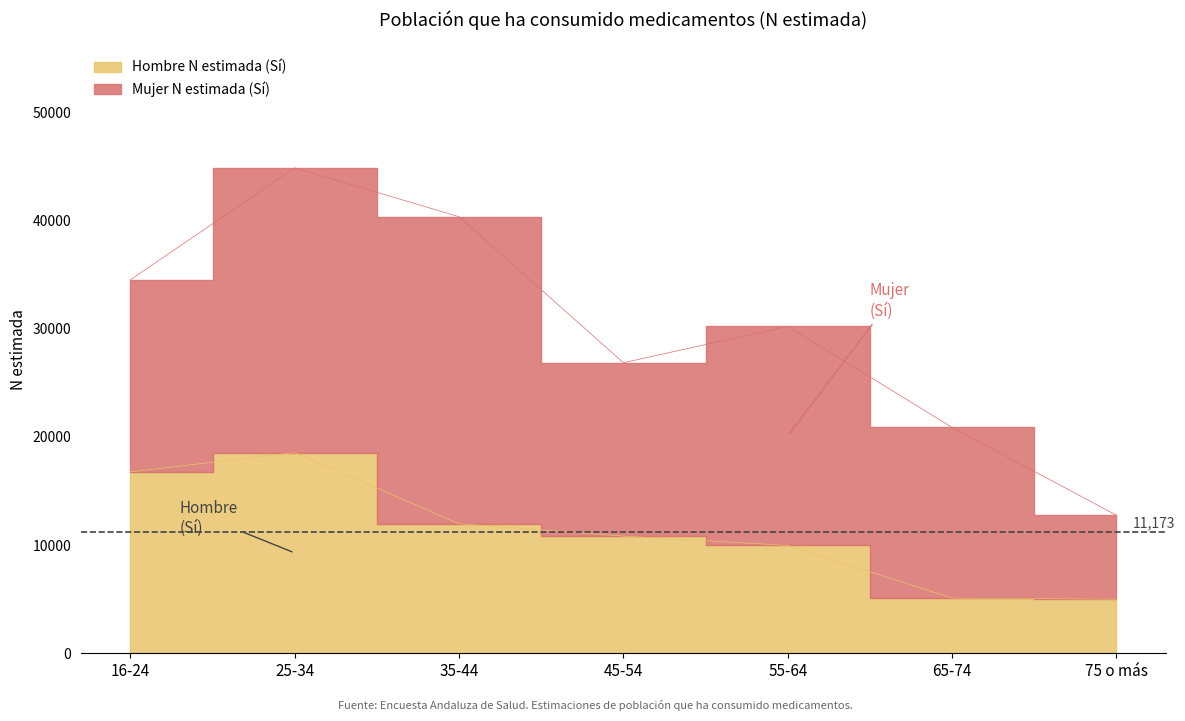

Reading right to left, list all the values displayed in this chart.

75 o más=5002	65-74=5104	55-64=9971	45-54=10836	35-44=11973	25-34=18558	16-24=16769